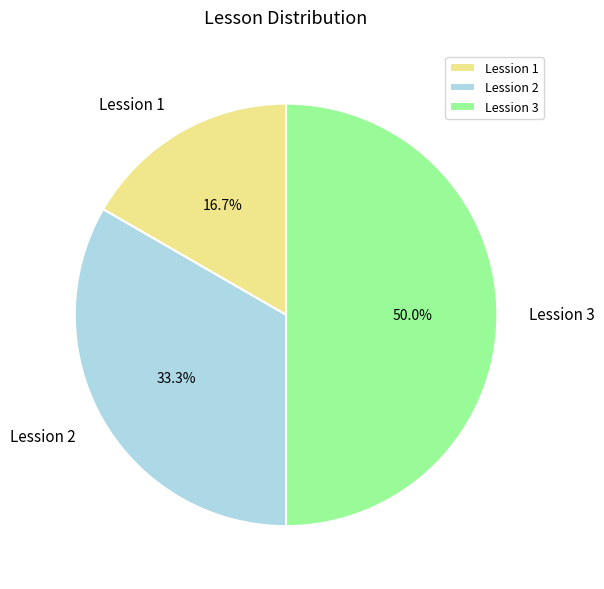

Which slice is the largest?

Lession 3